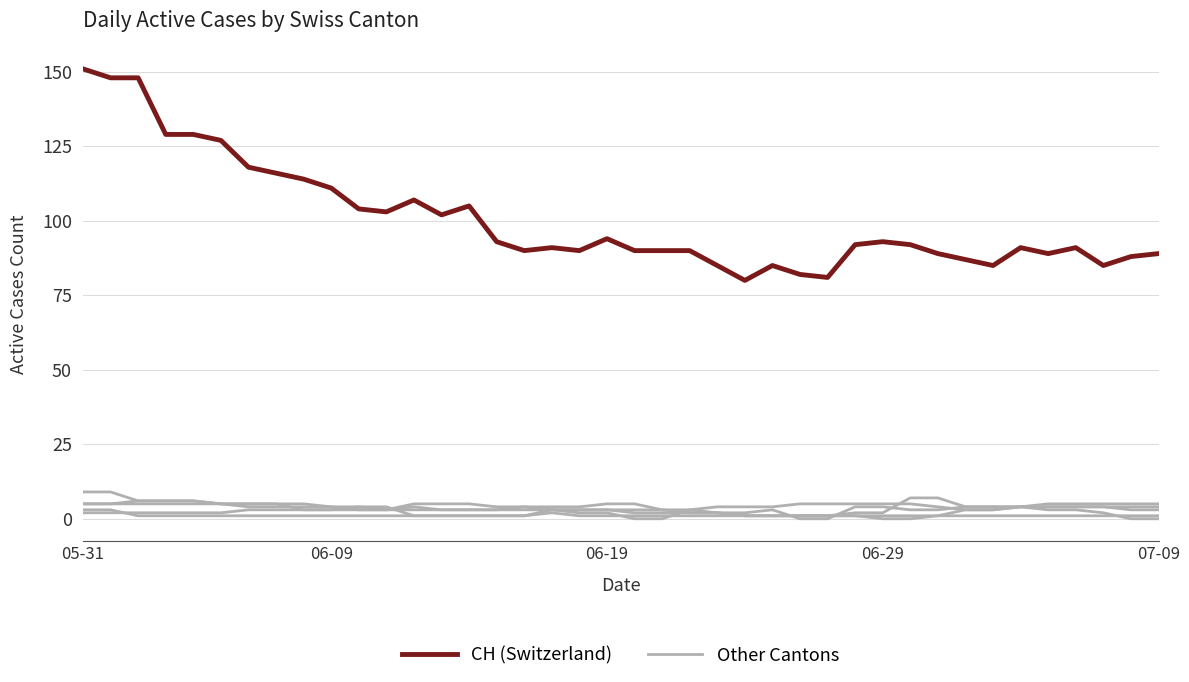

Does the chart have visible grid lines?

Yes